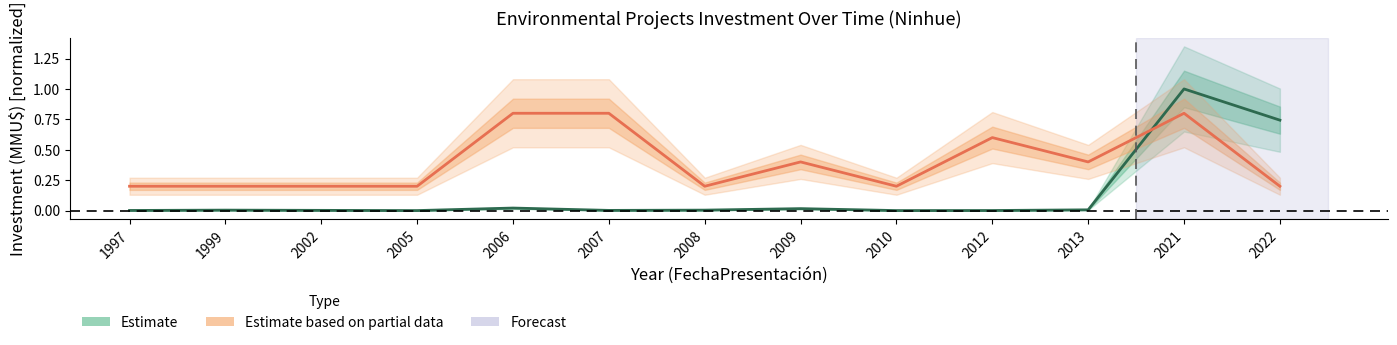

Does the chart display data point markers on the line(s)?

No